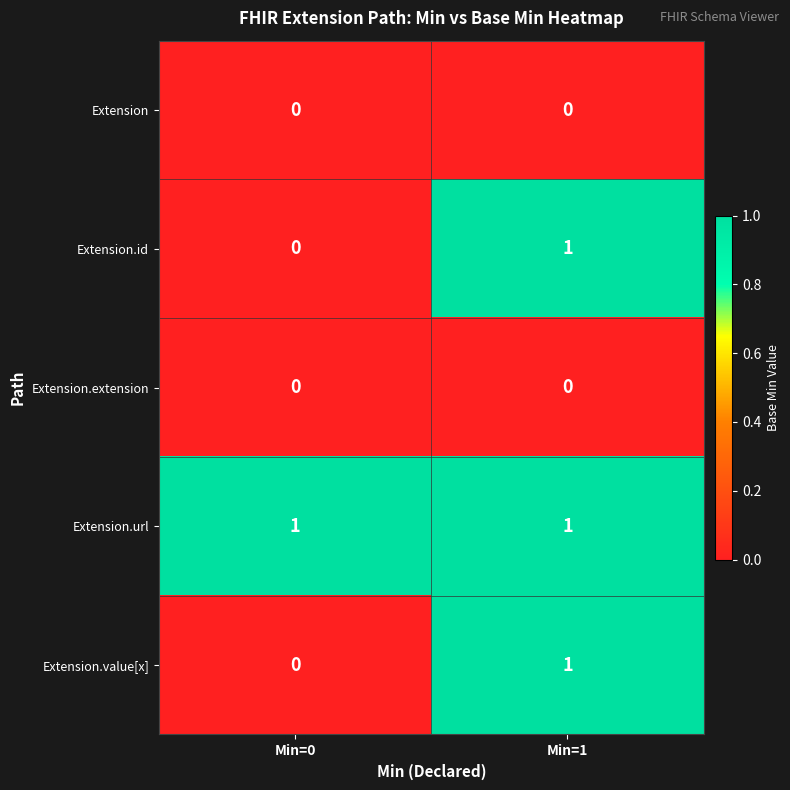

Count the number of categories in the chart.

2